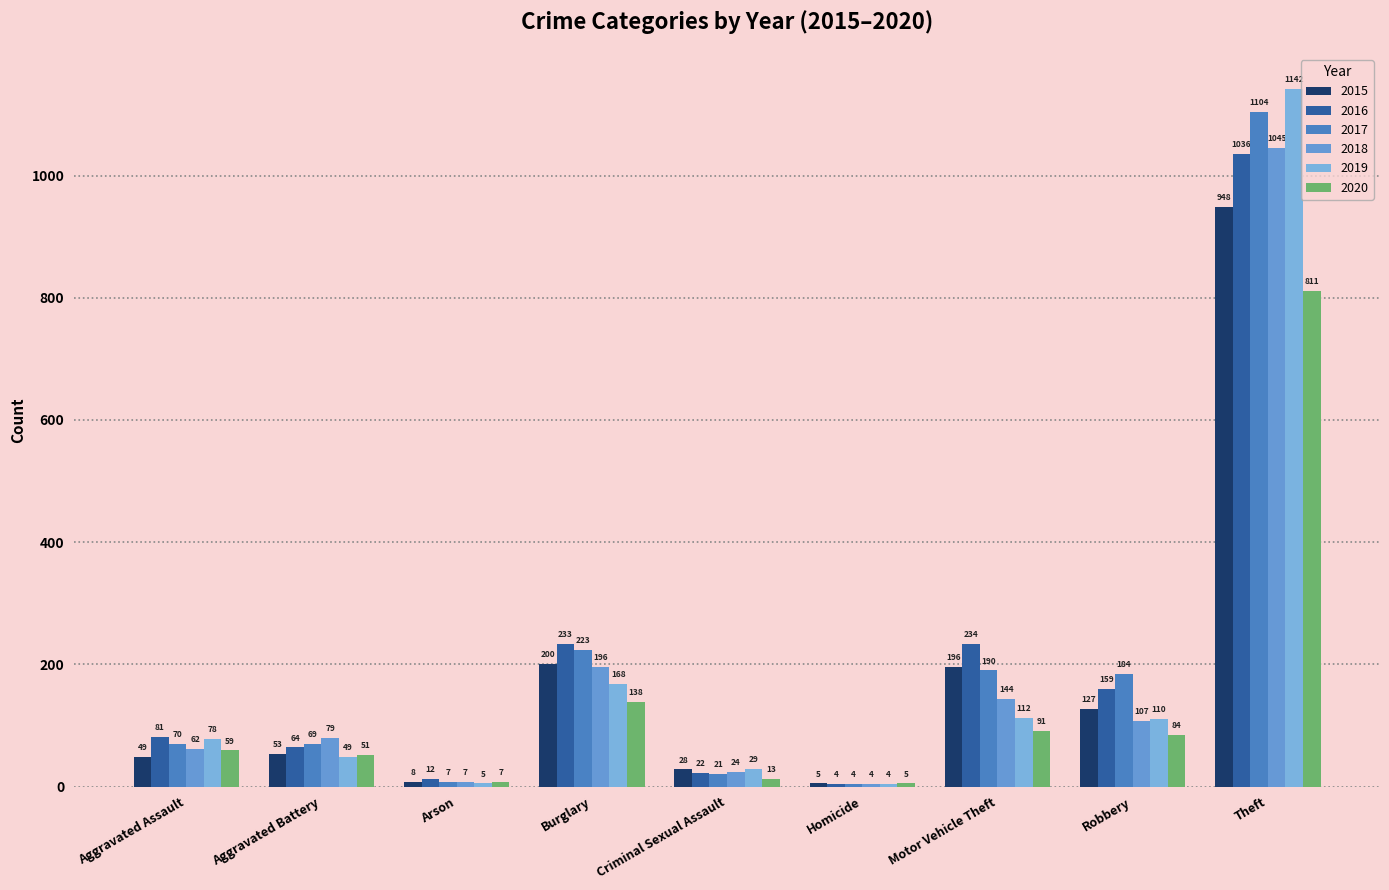

What is the difference between the maximum and minimum values in the 2019 series?

1138